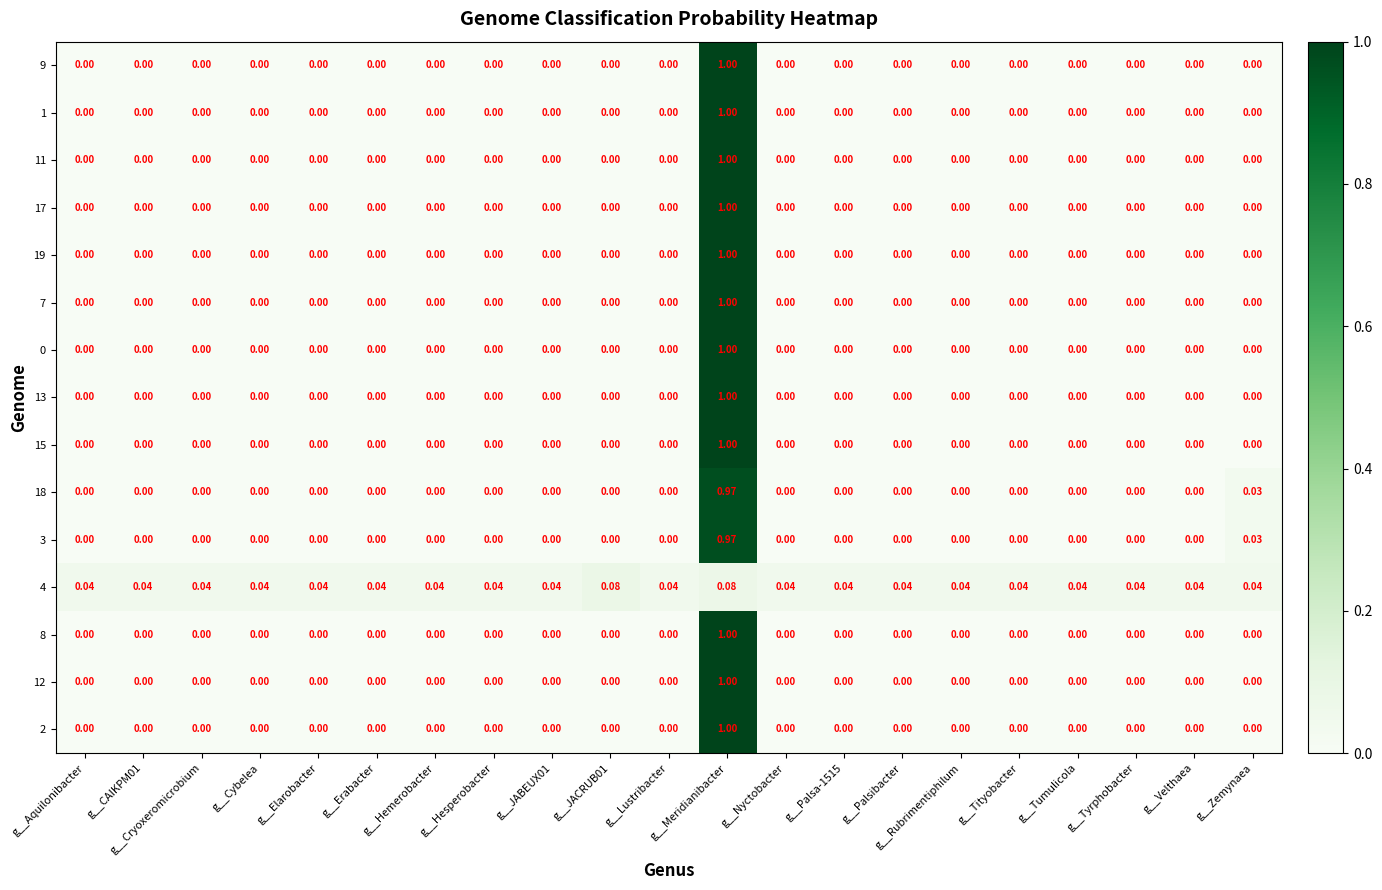

Which category has the highest value in the 2 series?

g__Meridianibacter